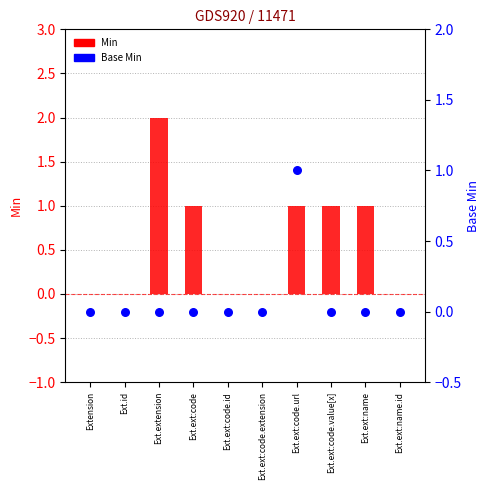

What are all the series names shown in the legend?

Min, Base Min